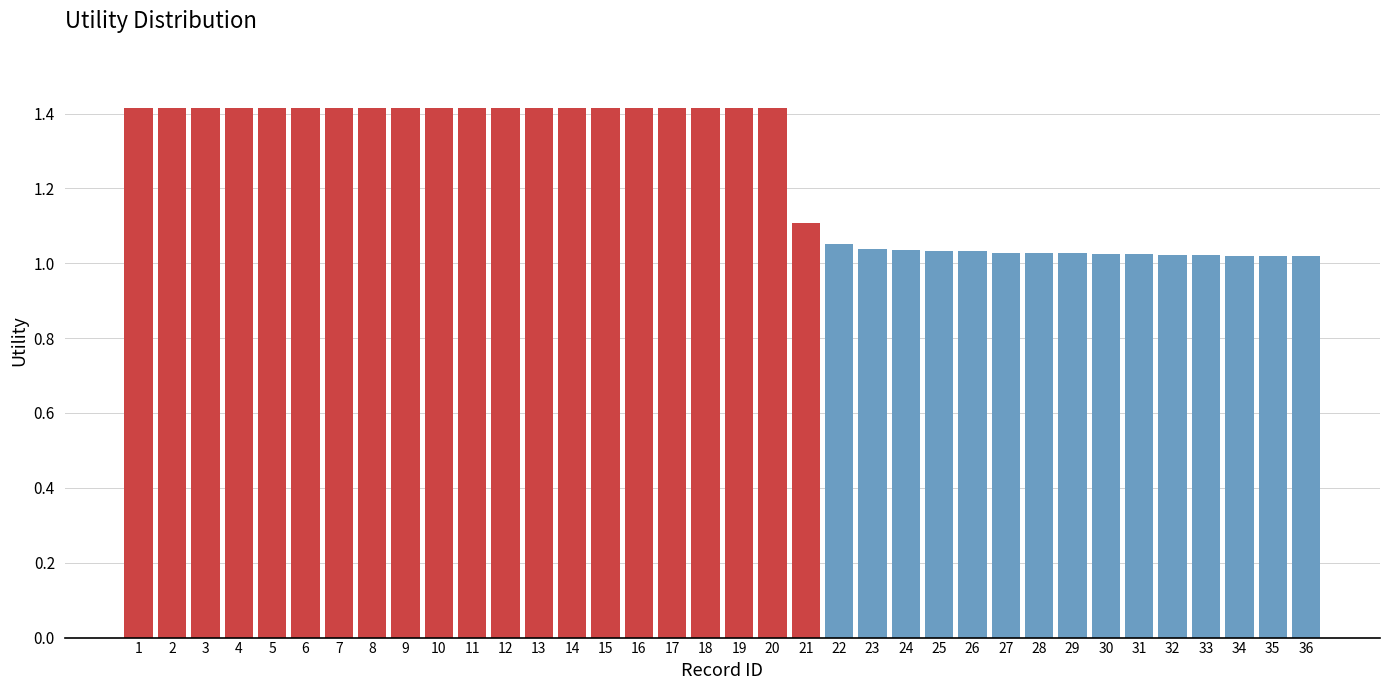

What is the greatest value displayed?

1.4